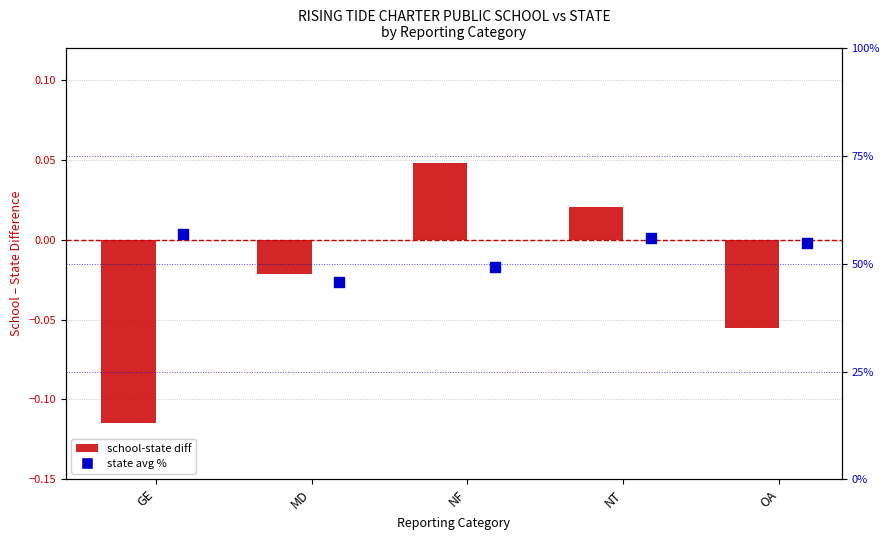

Which series reaches the maximum Y coordinate?

state avg %